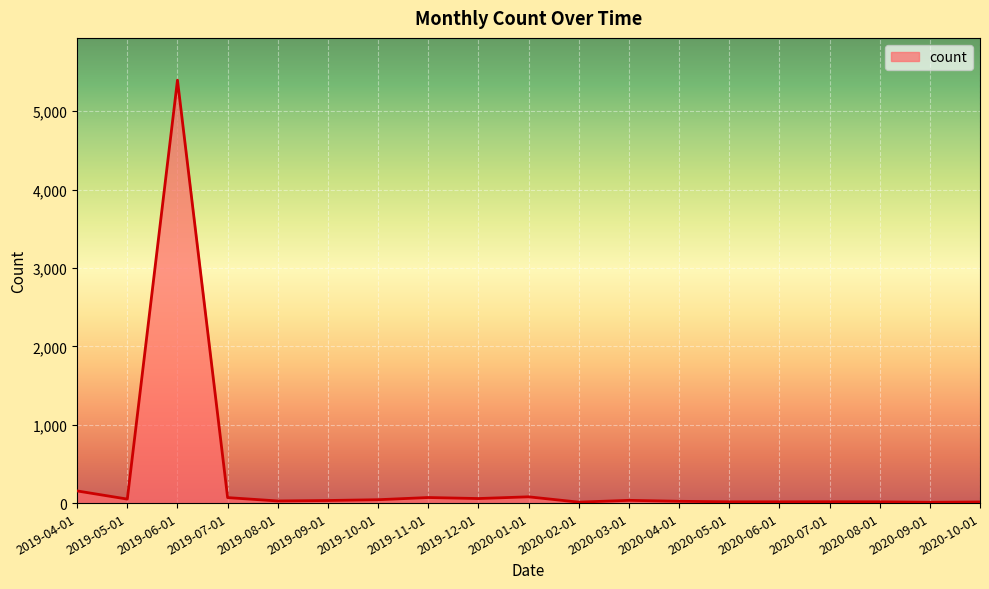

Between 2019-04-01 and 2019-06-01, which is larger?

2019-06-01